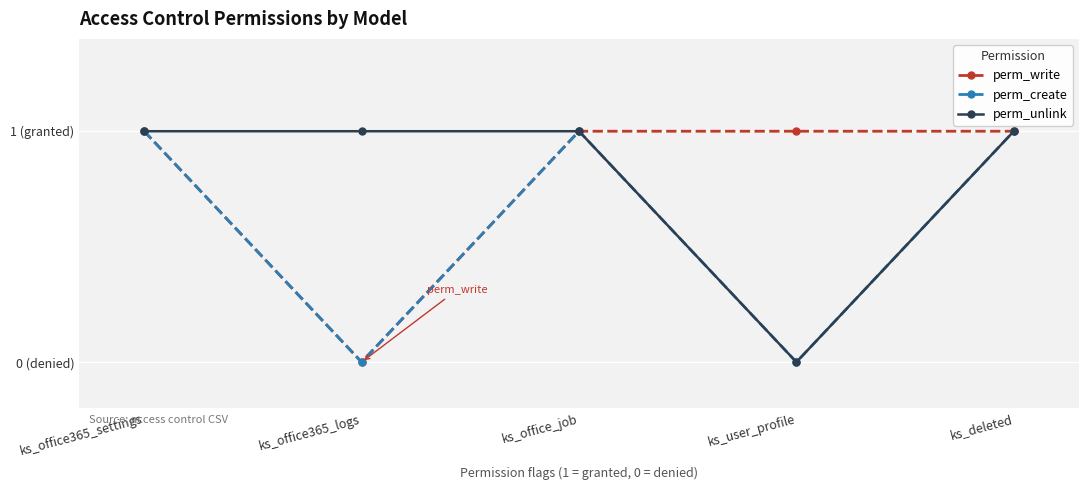

What are all the series names shown in the legend?

perm_write, perm_create, perm_unlink